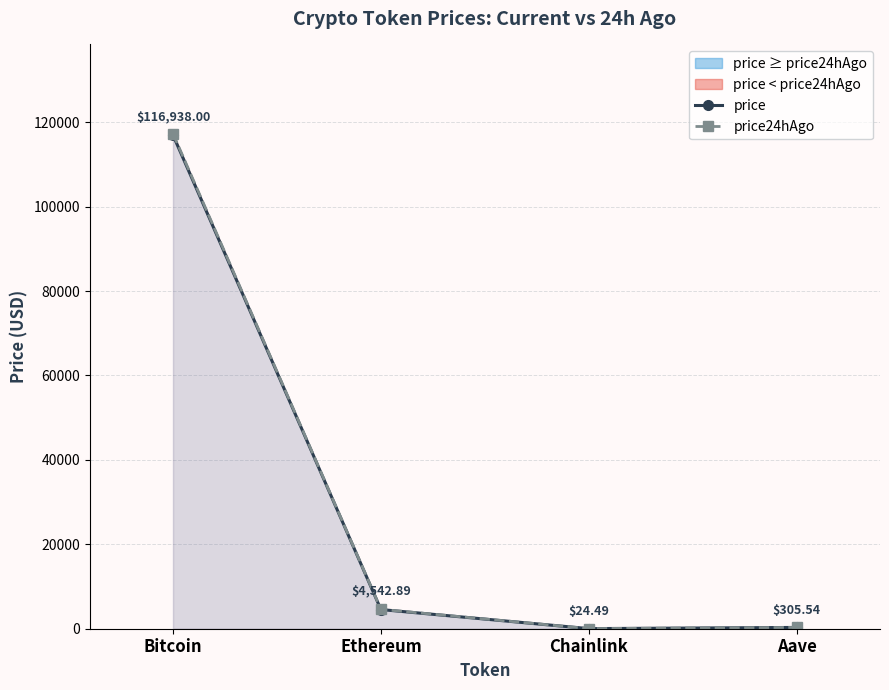

At which category is the sum across all series the highest?

Bitcoin